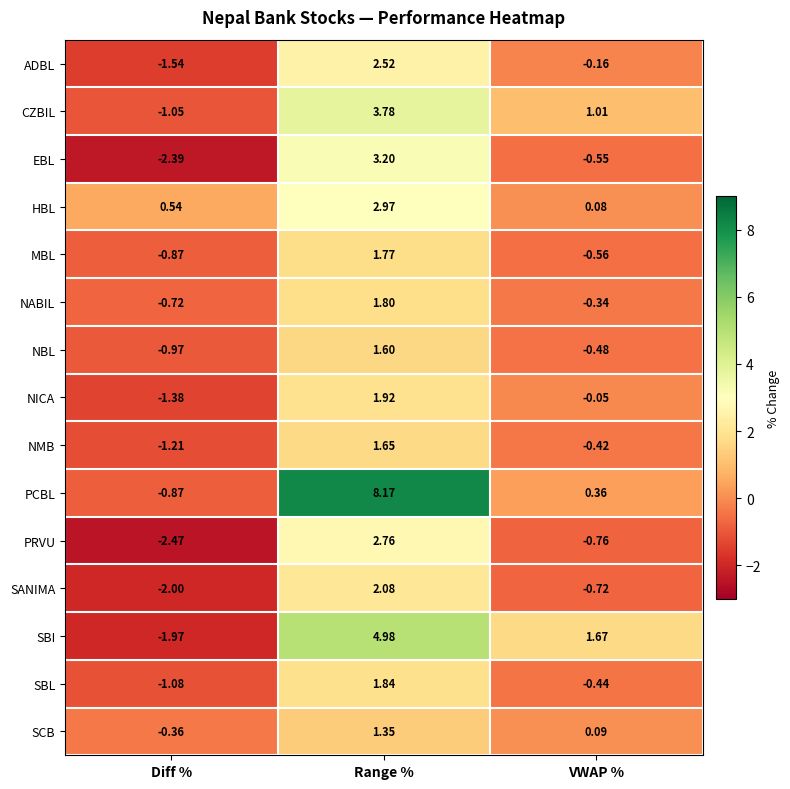

How many categories are shown in the chart?

3